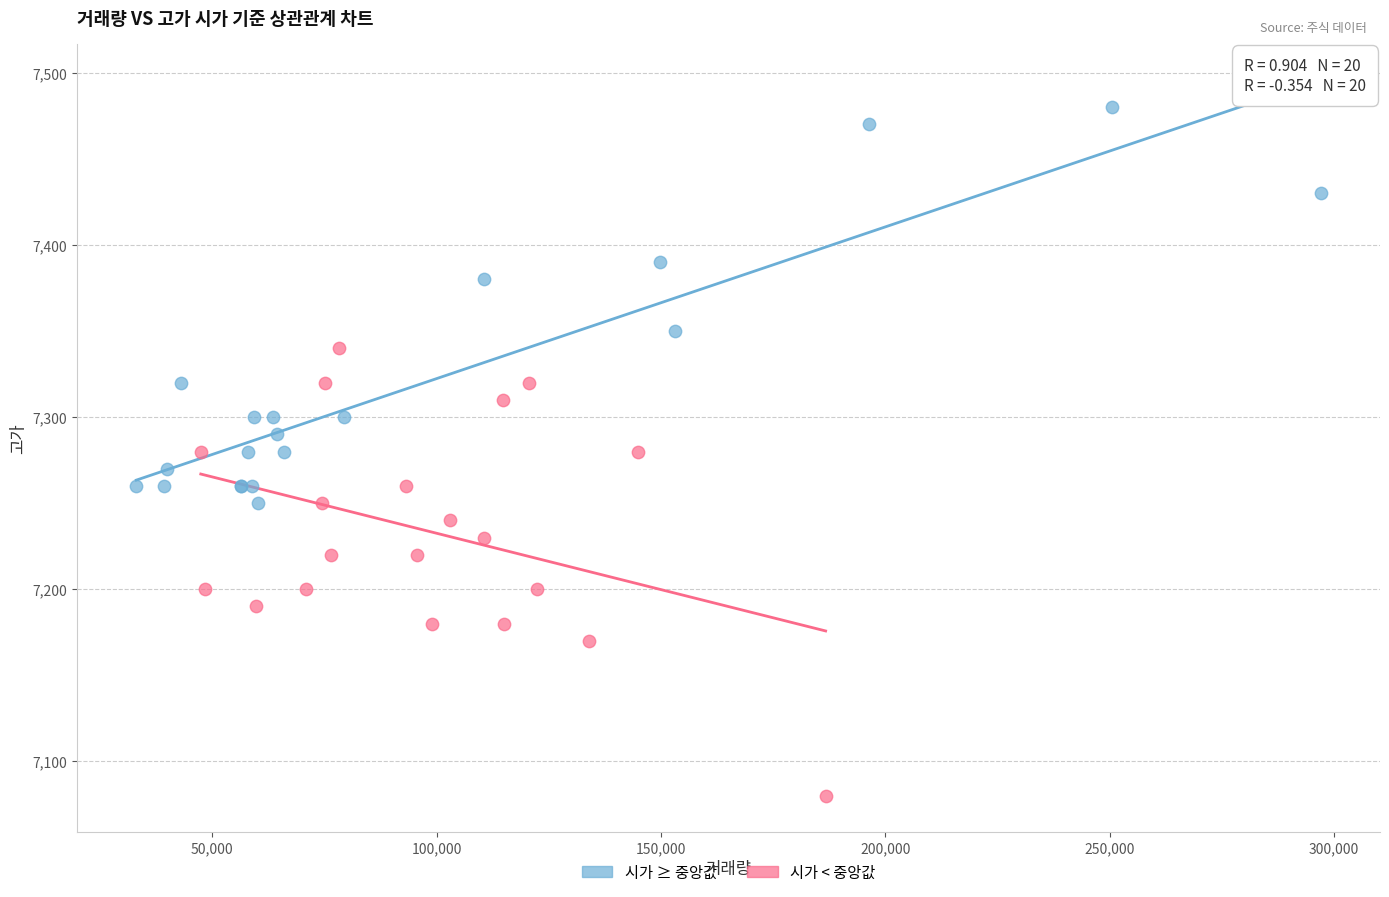

Which series contains the lowest Y value?

시가 < 중앙값